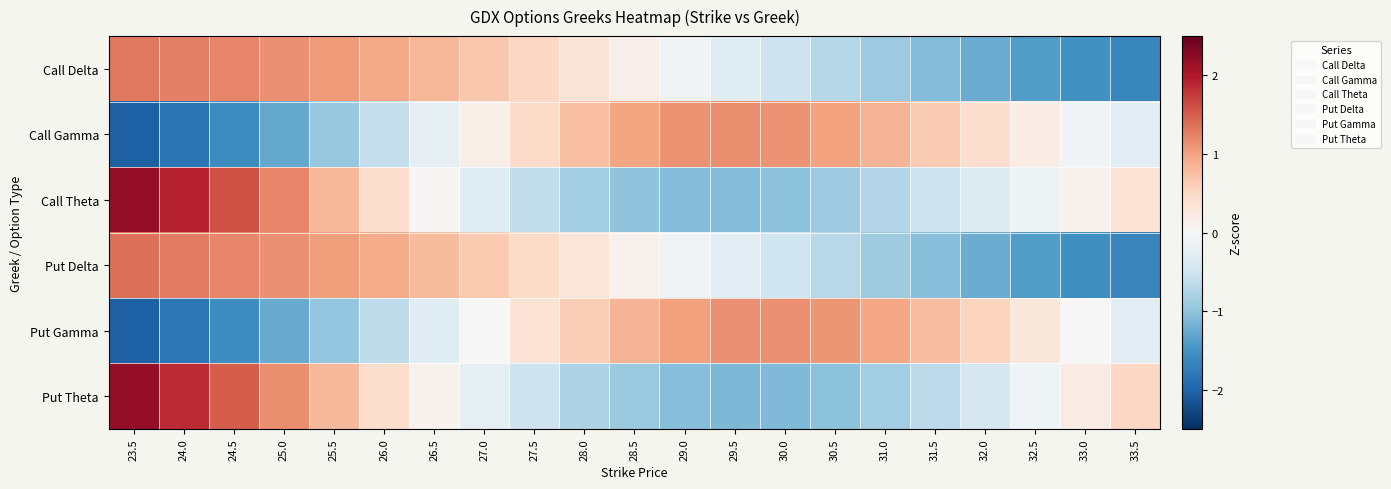

Rank the series by their maximum value, from lowest to highest.

Put Gamma, Call Gamma, Call Delta, Put Delta, Call Theta, Put Theta